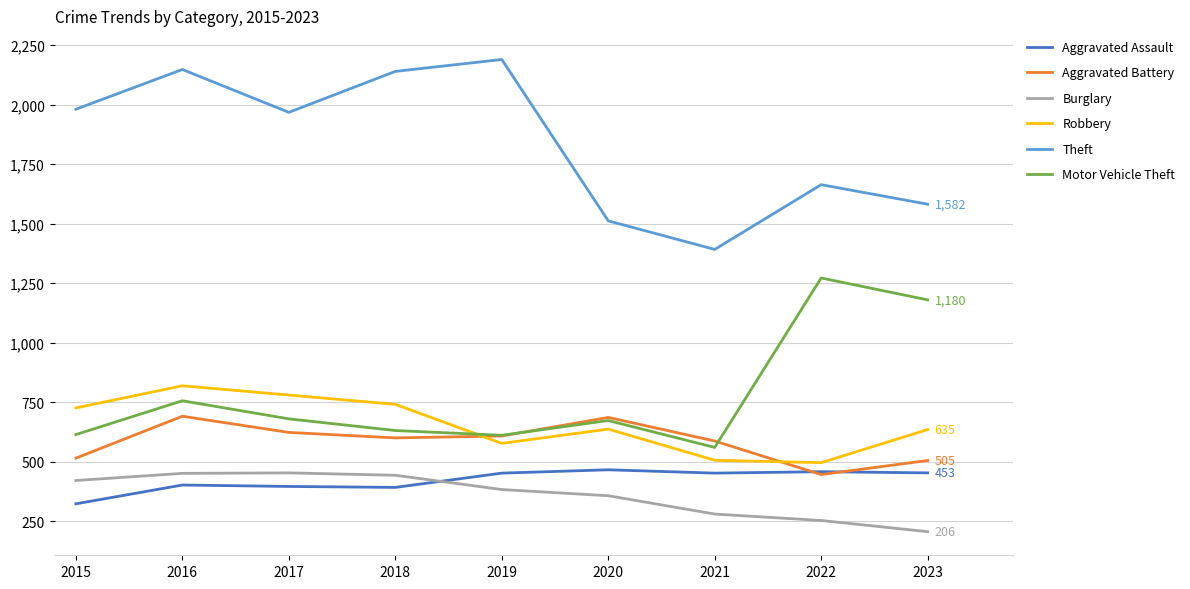

True or false: Aggravated Assault and Robbery cross at least once.

False